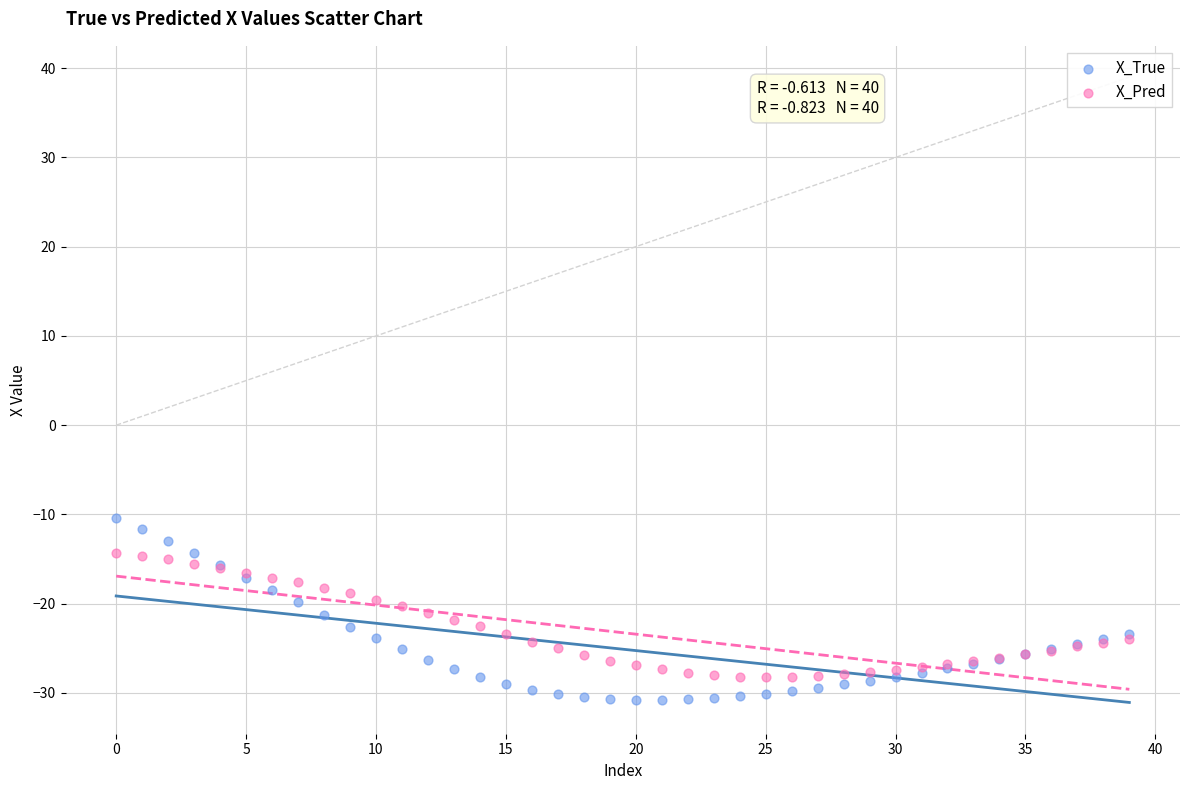

Which series has the widest spread of Y values?

X_True